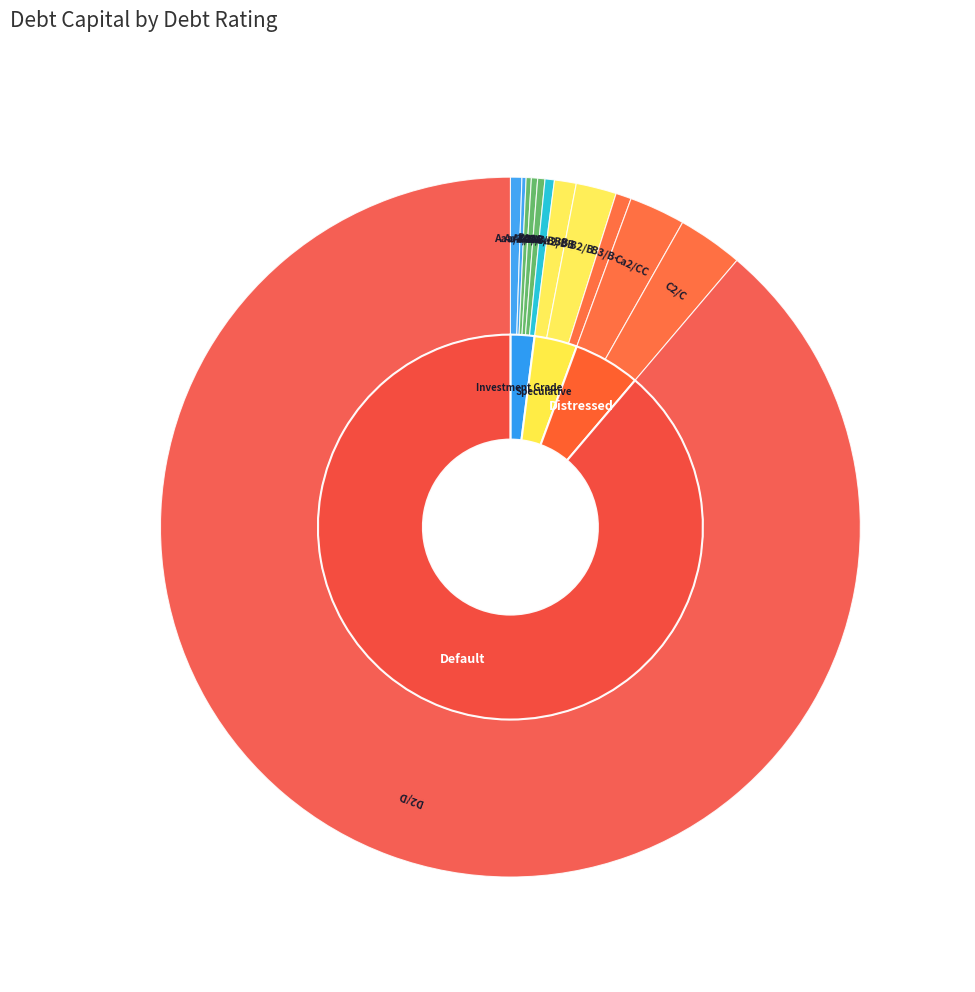

What percentage is NOT represented by A3/A-?

99.7%